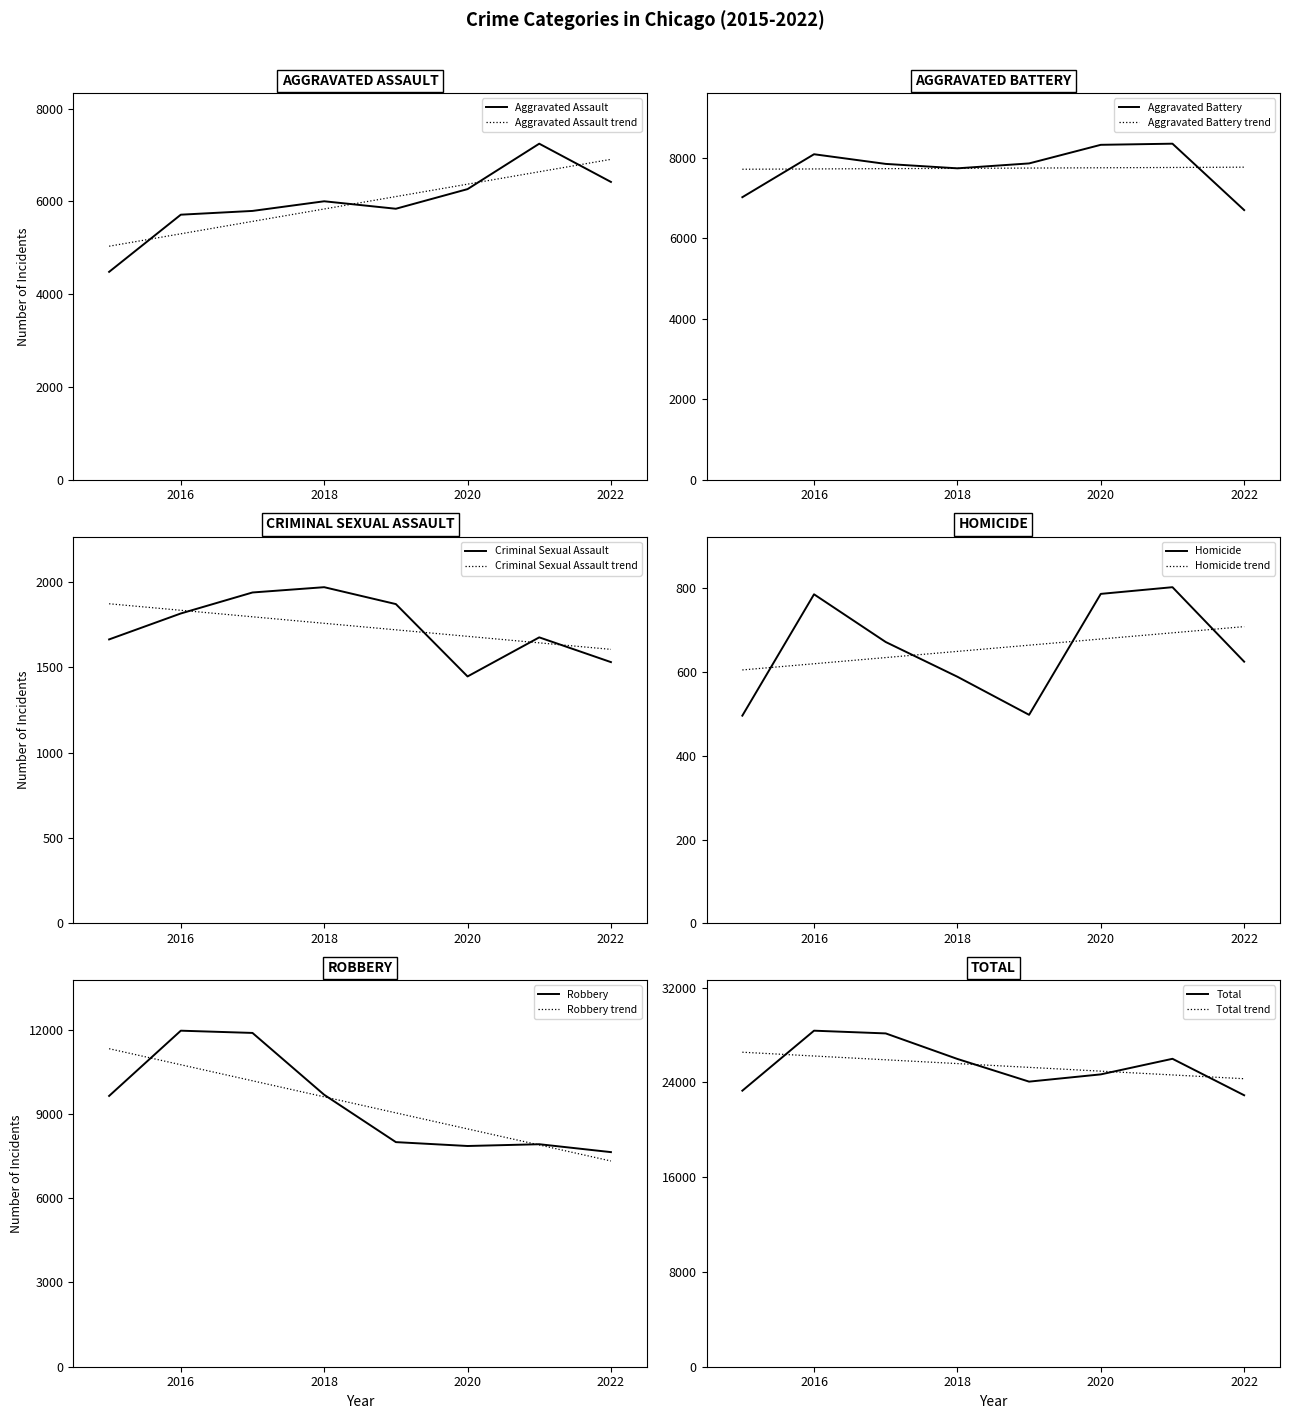

True or false: Robbery has a value of 7856 at 2020.

True